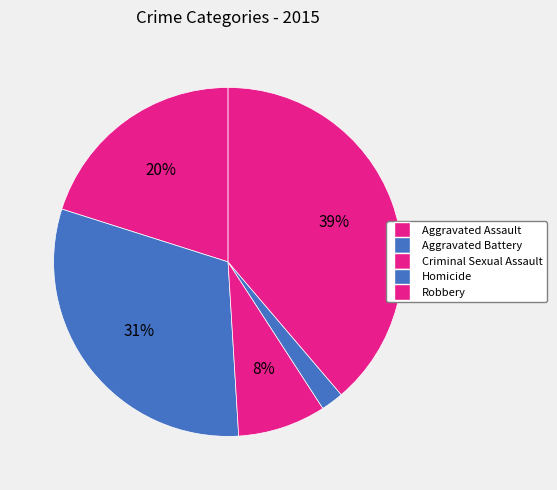

Do Robbery and Aggravated Assault together represent more than half of the pie?

Yes